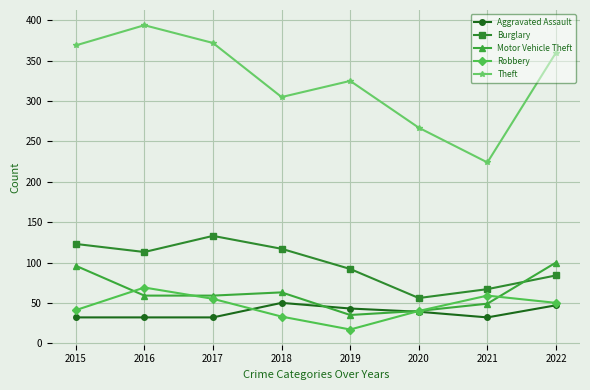

How many interior local valleys does the Robbery series have?

1